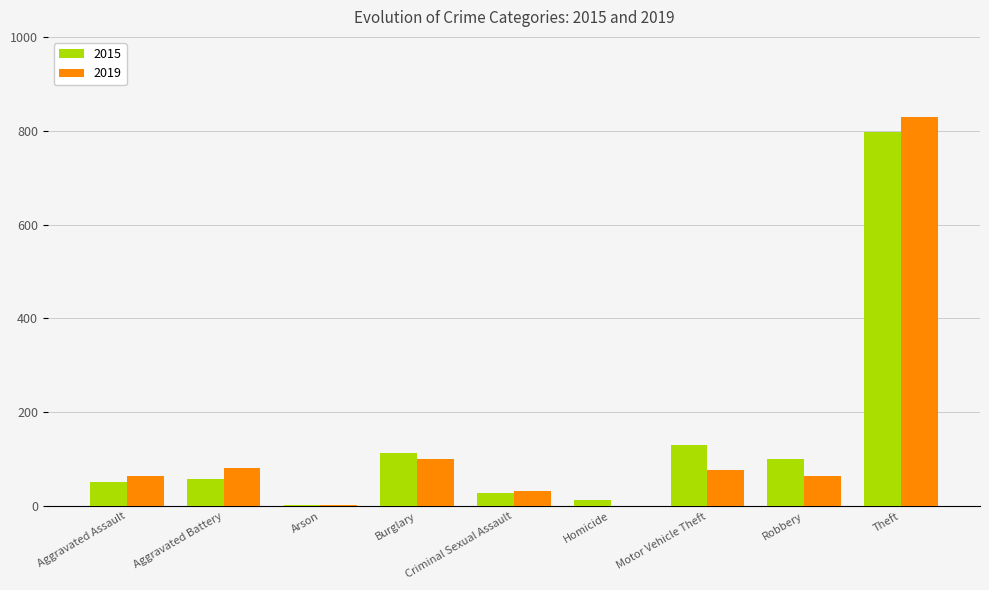

What is the total value across all series at Aggravated Battery?

139